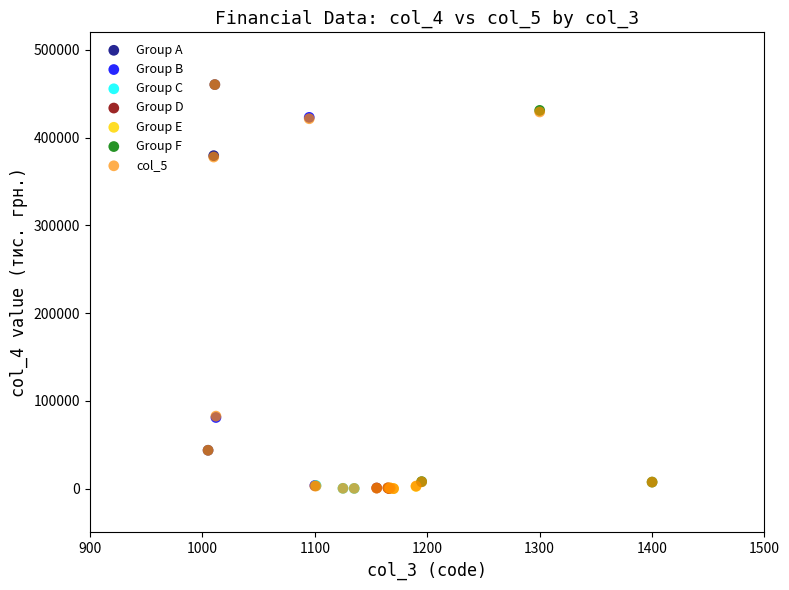

Which series has the widest spread of Y values?

col_5